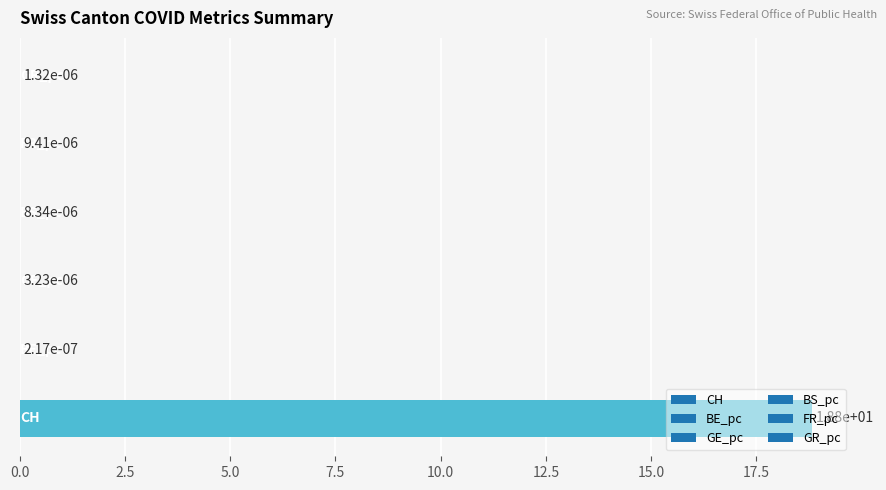

What is the sum of all values?

18.8